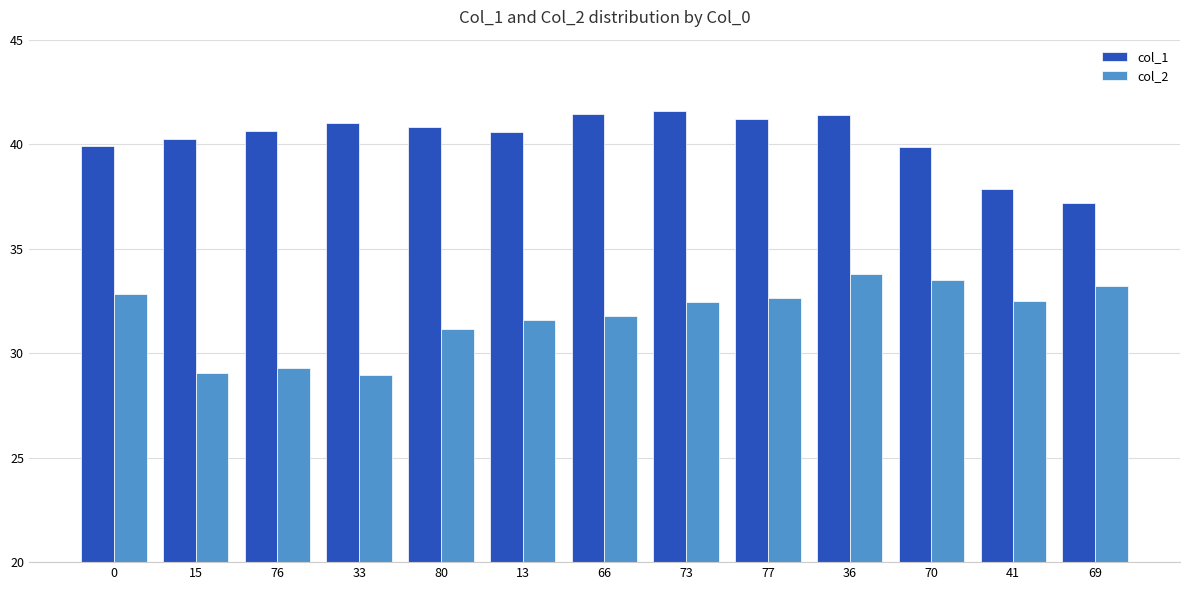

List the series in order of their overall mean, lowest first.

col_2, col_1